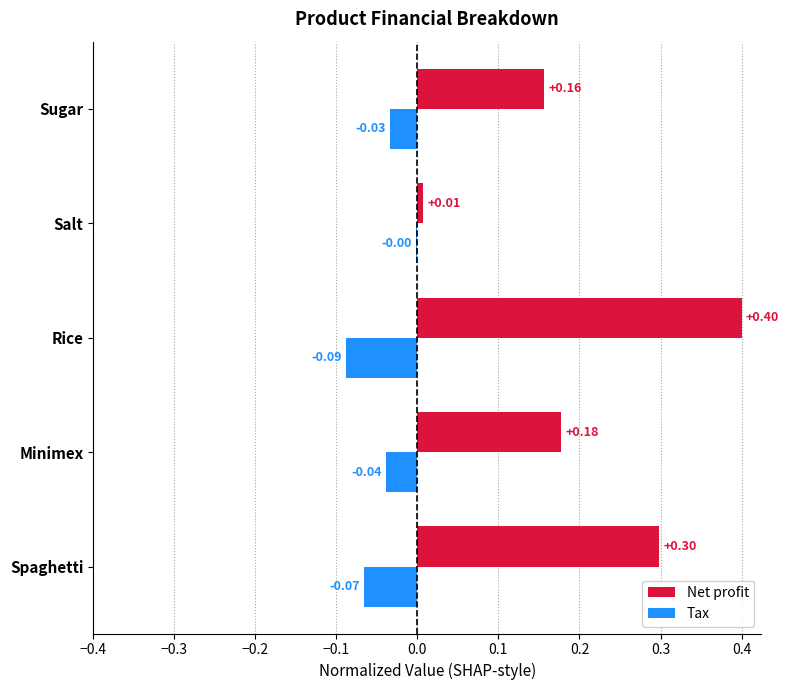

What is the sum of the Net profit values at Sugar and Rice?

0.6